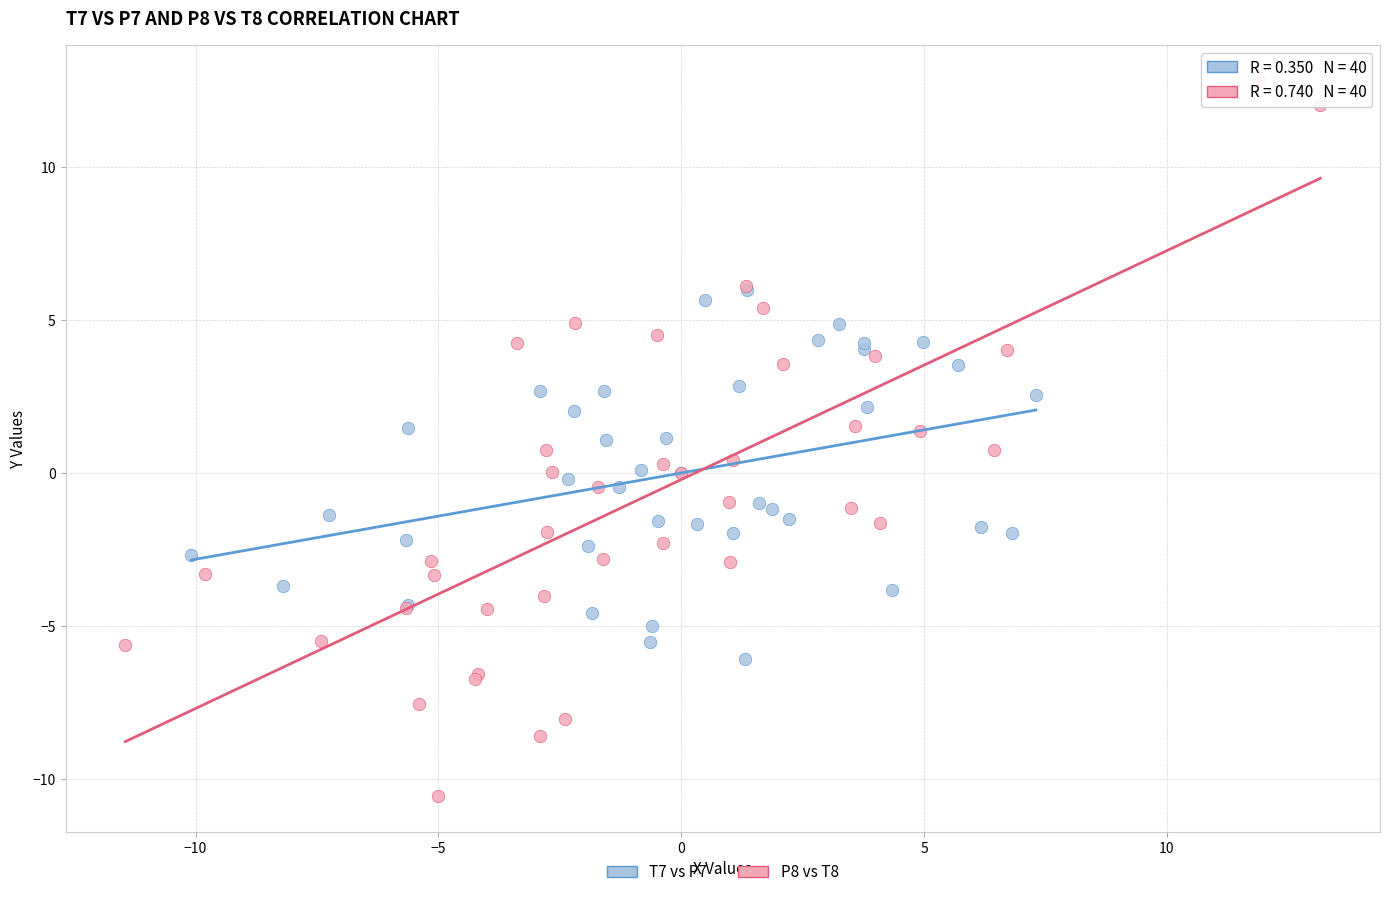

Which series contains the lowest Y value?

P8 vs T8